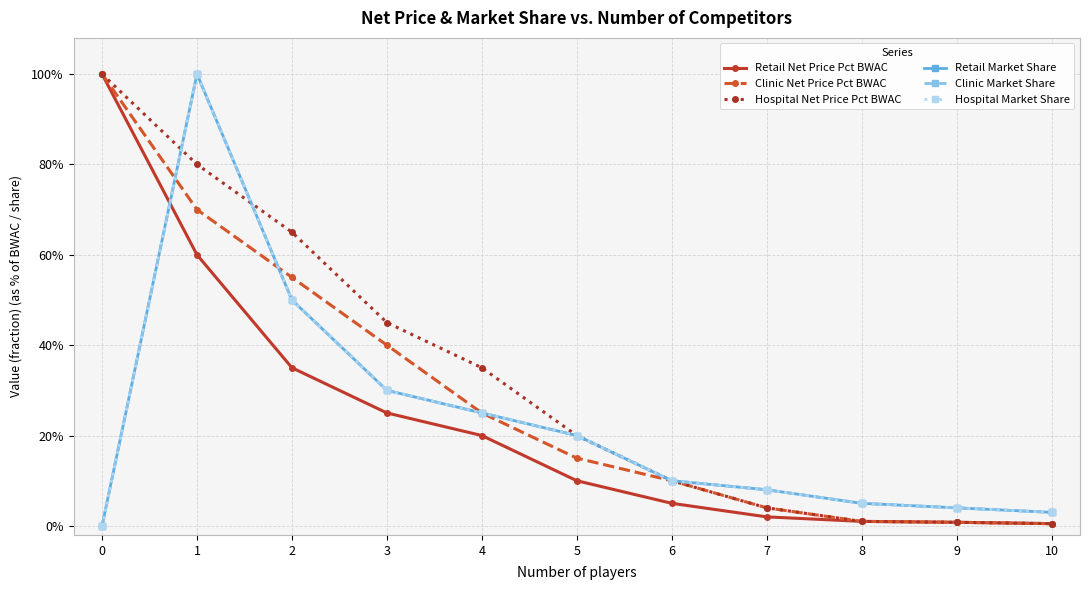

Reading left to right, list all the values displayed in this chart.

Retail Net Price Pct BWAC: 0=1.0	1=0.6	2=0.3	3=0.2	4=0.2	5=0.1	6=0.1	7=0.0	8=0.0	9=0.0	10=0.0
Clinic Net Price Pct BWAC: 0=1.0	1=0.7	2=0.6	3=0.4	4=0.2	5=0.1	6=0.1	7=0.0	8=0.0	9=0.0	10=0.0
Hospital Net Price Pct BWAC: 0=1.0	1=0.8	2=0.7	3=0.5	4=0.3	5=0.2	6=0.1	7=0.0	8=0.0	9=0.0	10=0.0
Retail Market Share: 0=0.0	1=1.0	2=0.5	3=0.3	4=0.2	5=0.2	6=0.1	7=0.1	8=0.1	9=0.0	10=0.0
Clinic Market Share: 0=0.0	1=1.0	2=0.5	3=0.3	4=0.2	5=0.2	6=0.1	7=0.1	8=0.1	9=0.0	10=0.0
Hospital Market Share: 0=0.0	1=1.0	2=0.5	3=0.3	4=0.2	5=0.2	6=0.1	7=0.1	8=0.1	9=0.0	10=0.0